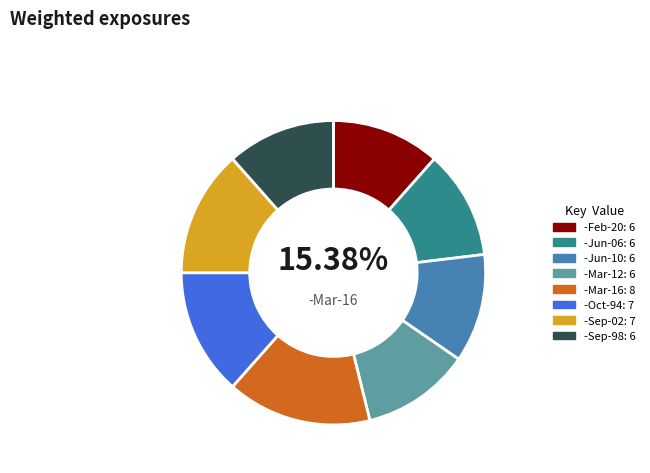

Combined, do -Sep-98 and -Mar-12 account for over 50%?

No